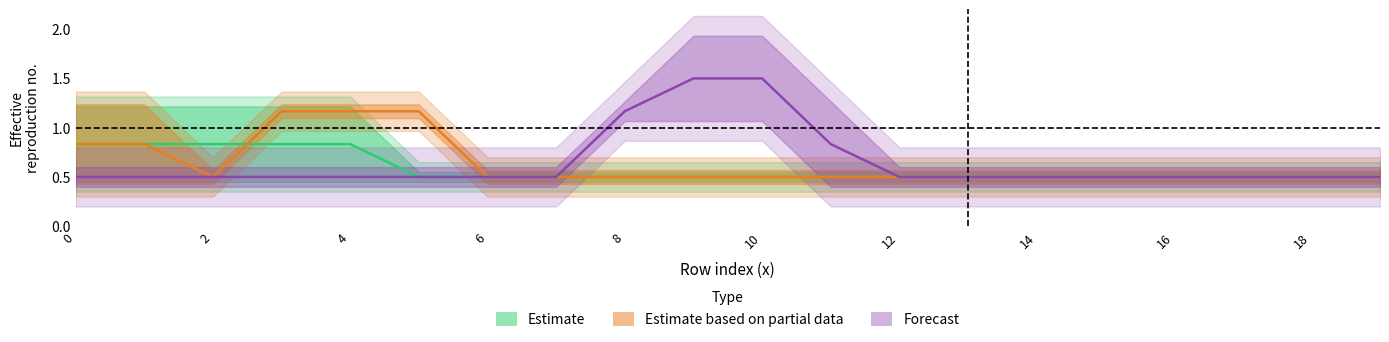

Rank the series at 14 from lowest to highest value.

Estimate, Estimate based on partial data, Forecast